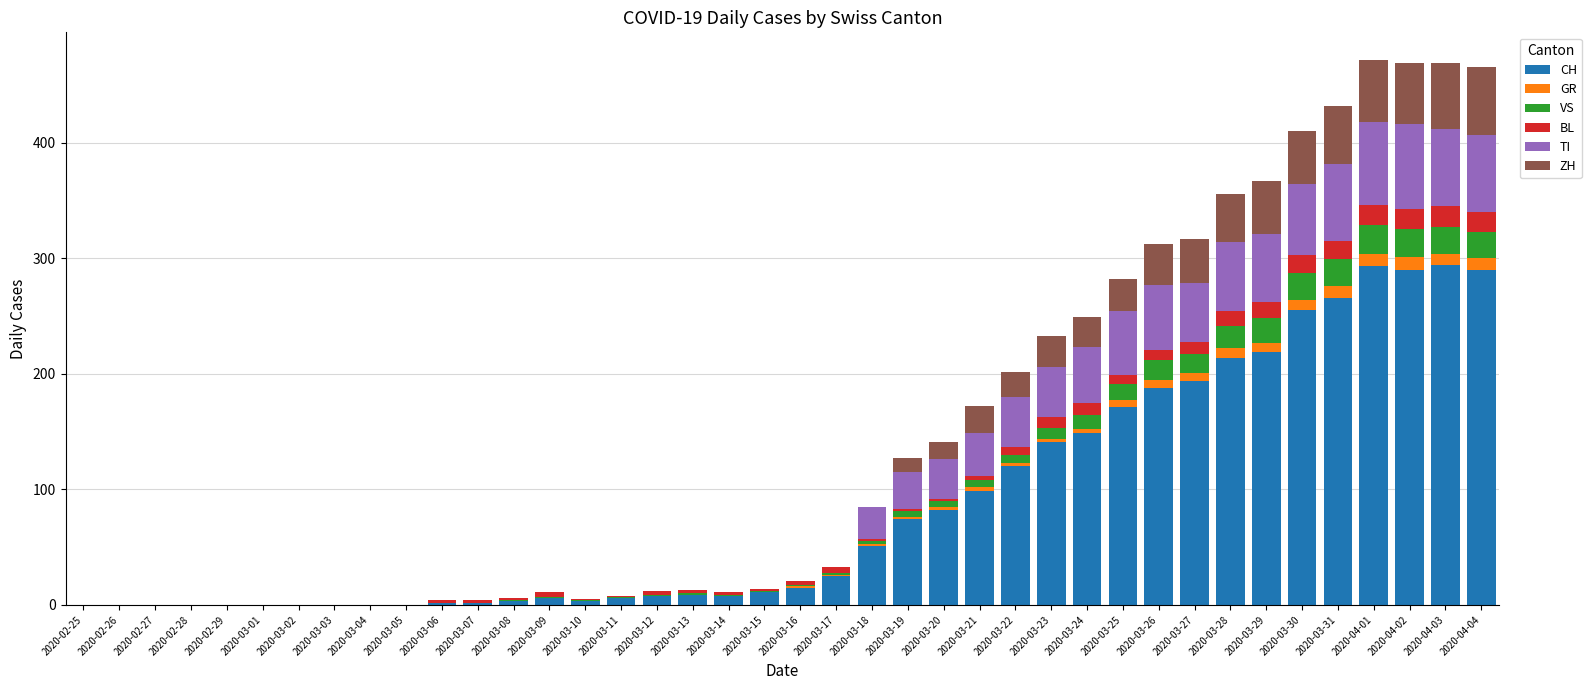

Is it true that ZH equals 0 at 2020-03-11?

True